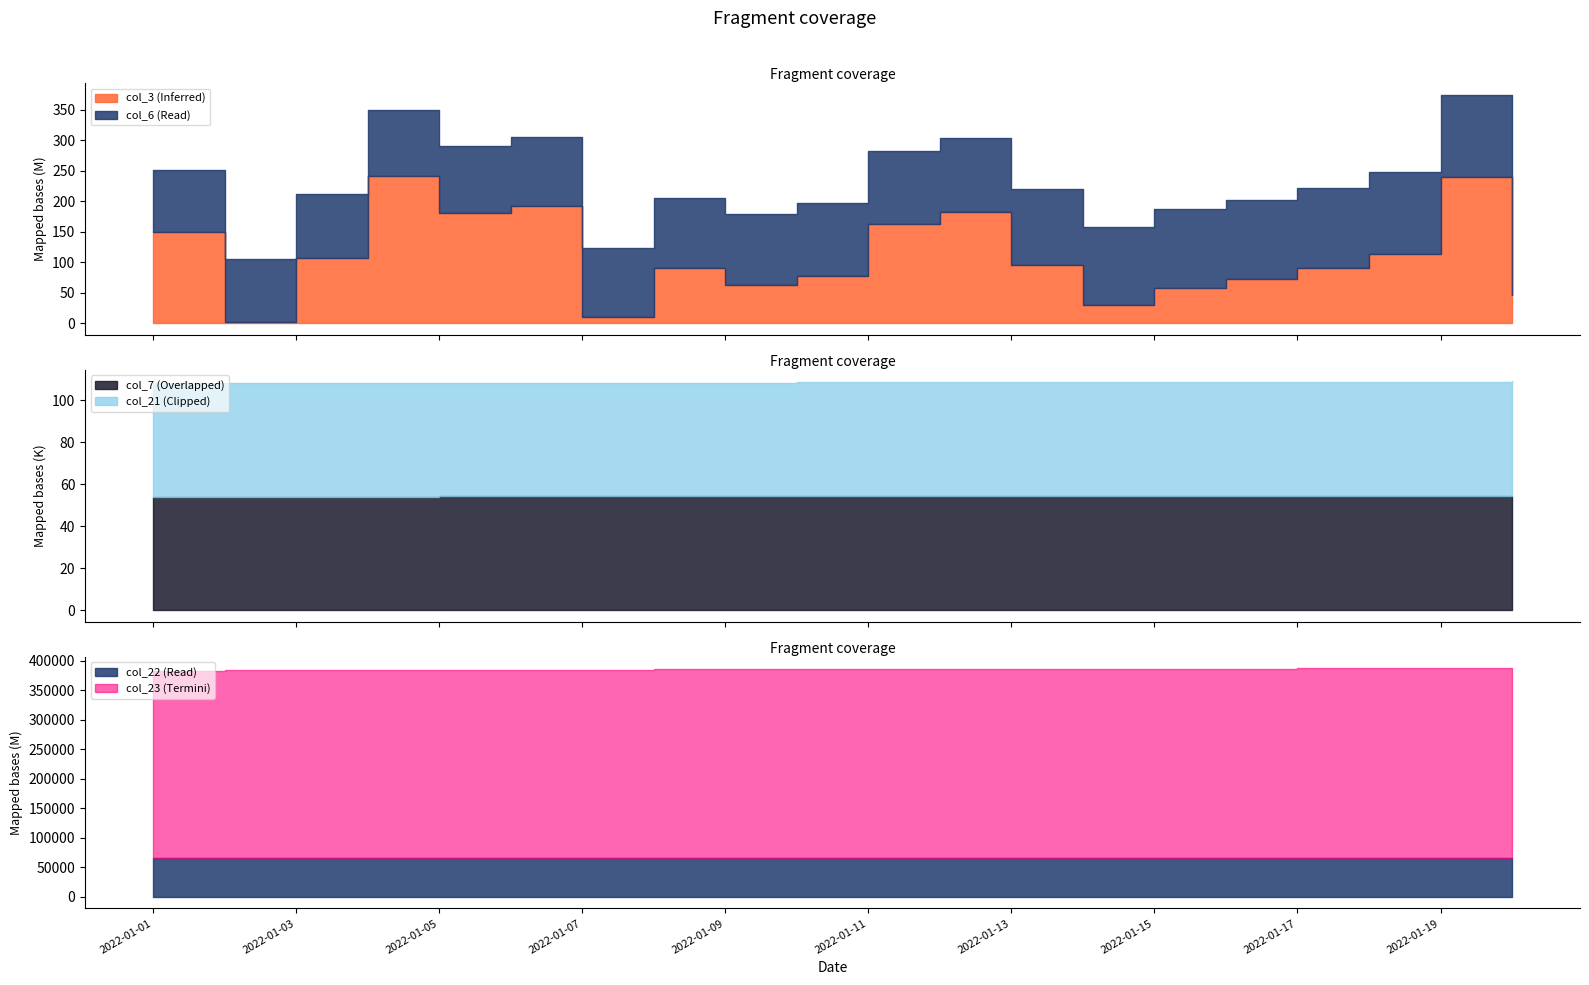

At which category does col_3 reach its first local valley?

2022-01-02